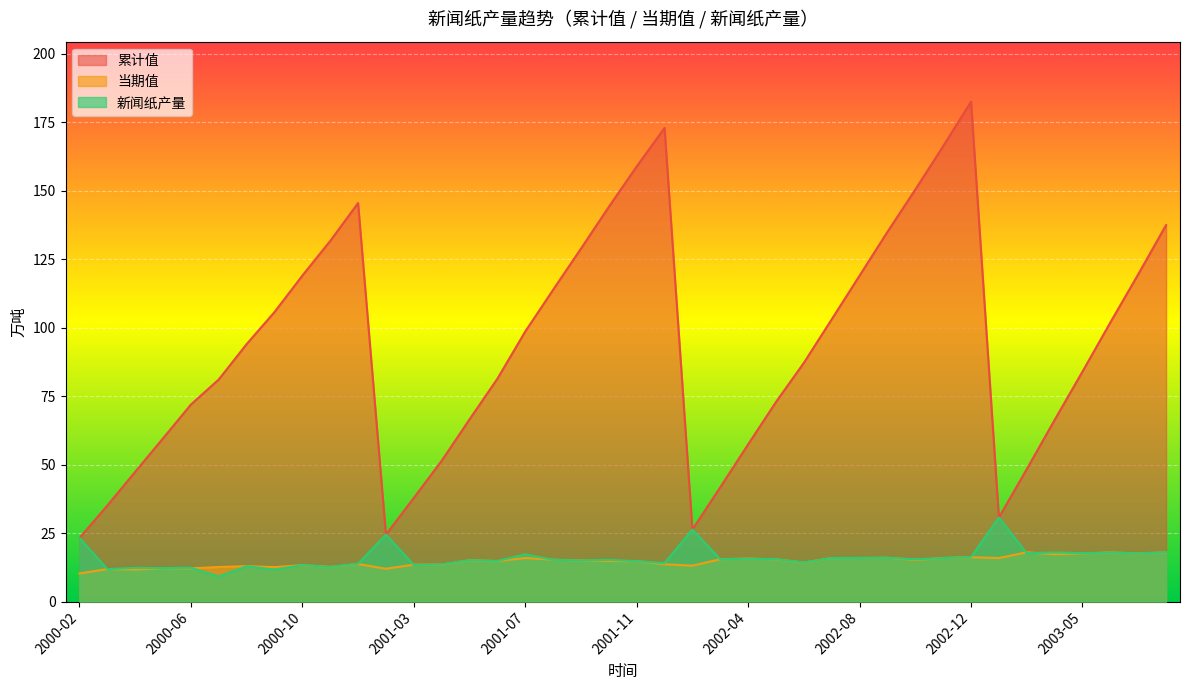

What is the maximum value shown in the chart?

182.6